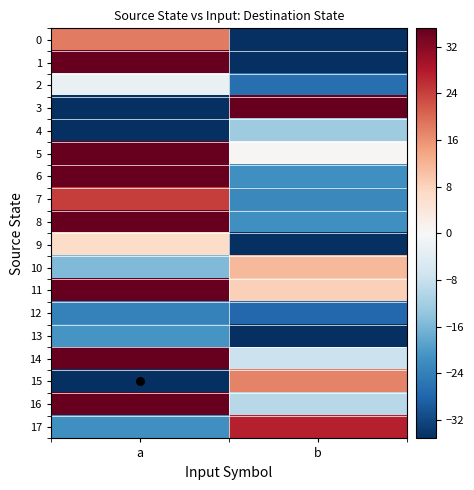

Reading right to left, list all the values displayed in this chart.

0: b=-45.6	a=18.4
1: b=-40.6	a=37.4
2: b=-26.6	a=-2.6
3: b=49.4	a=-51.6
4: b=-12.6	a=-42.6
5: b=0.4	a=68.4
6: b=-21.6	a=70.4
7: b=-22.6	a=24.4
8: b=-21.6	a=62.4
9: b=-45.6	a=6.4
10: b=11.4	a=-15.6
11: b=8.4	a=51.4
12: b=-27.6	a=-23.6
13: b=-49.6	a=-20.6
14: b=-7.6	a=52.4
15: b=17.4	a=-37.6
16: b=-9.6	a=42.4
17: b=27.4	a=-21.6